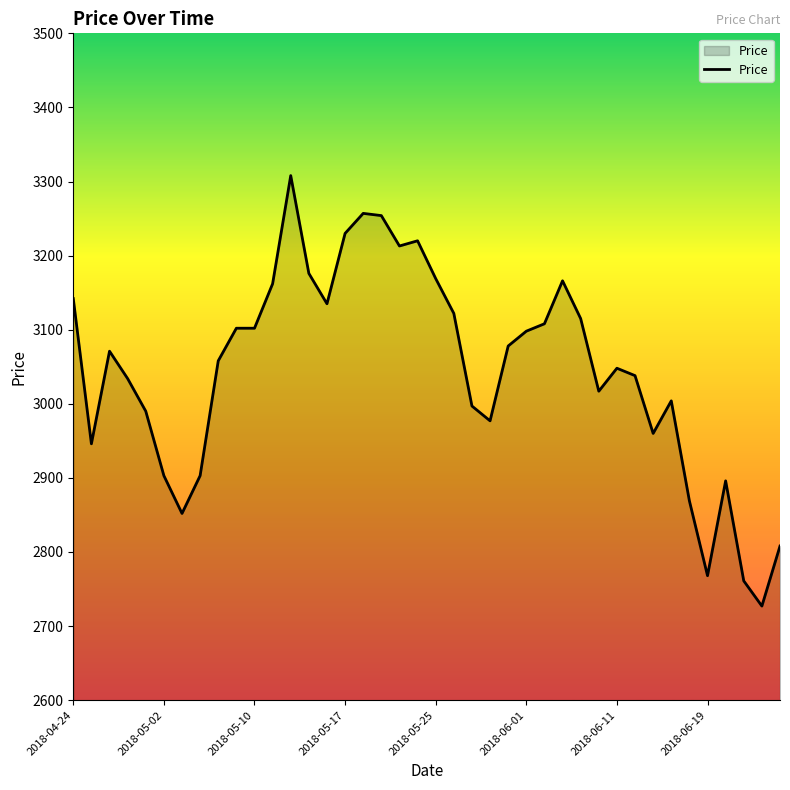

What is the greatest value displayed?

3308